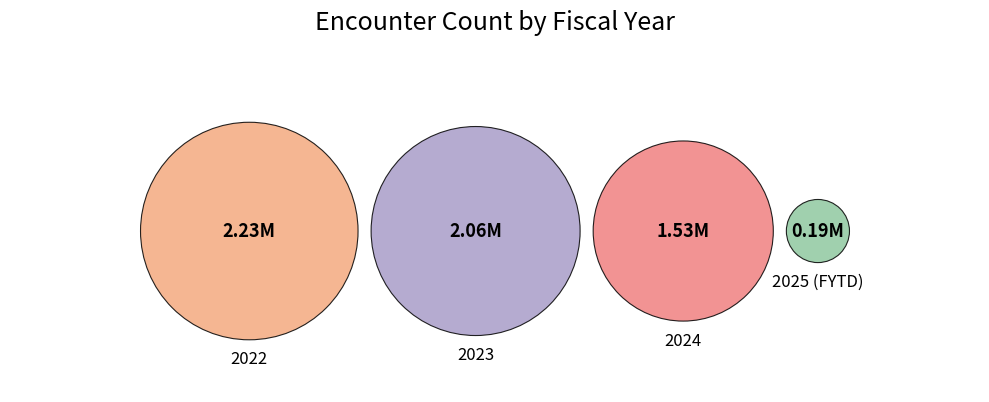

To the nearest percent, what portion does 2024 represent?

25%